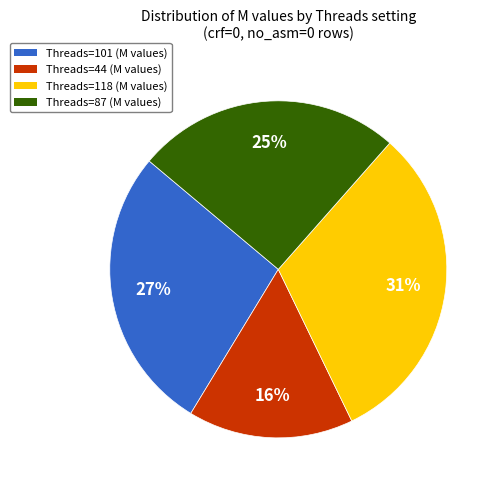

What percentage is the Threads=87 (M values) slice, to the nearest percent?

25%